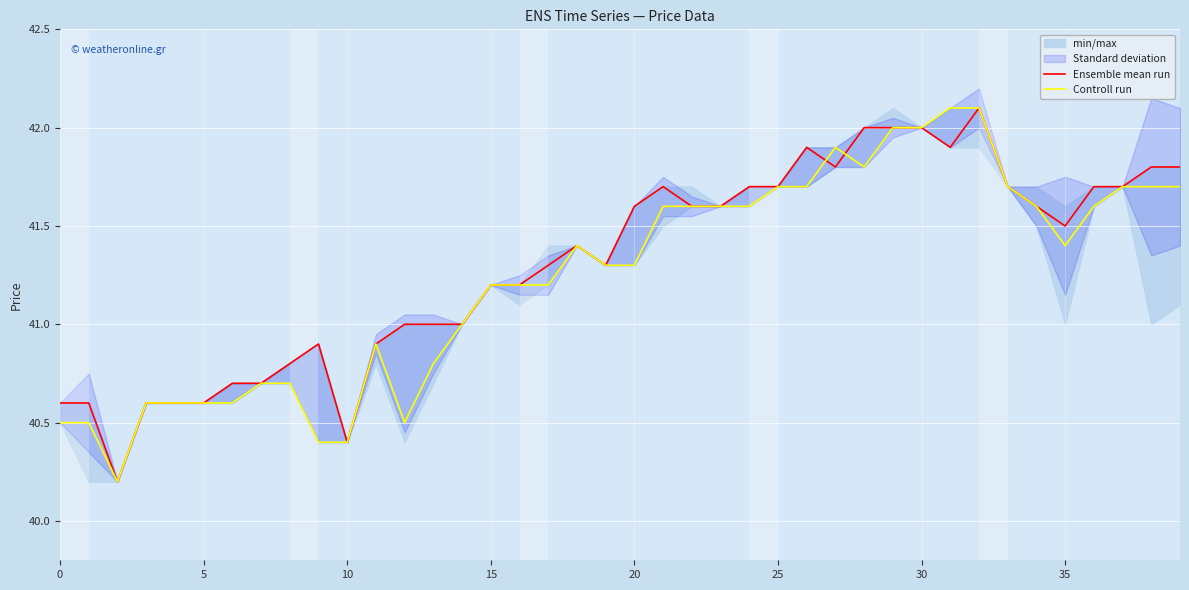

What is the highest value of the Controll run series?

42.1